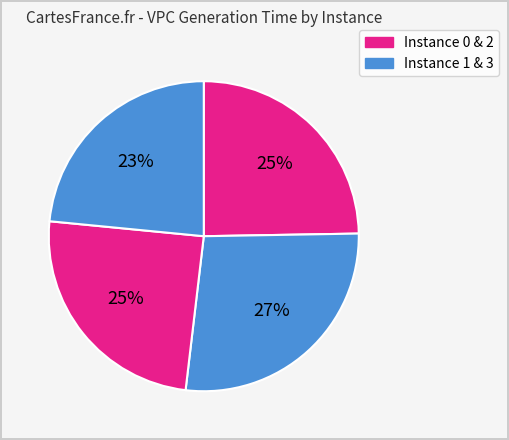

How many slices are in this pie chart?

4